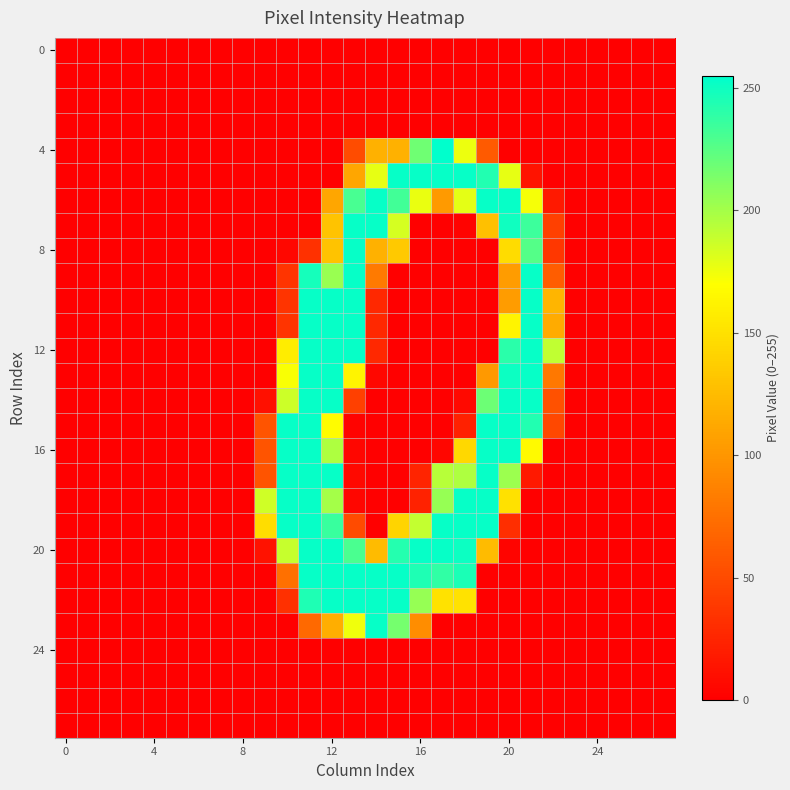

At which category is the sum across all series the highest?

12